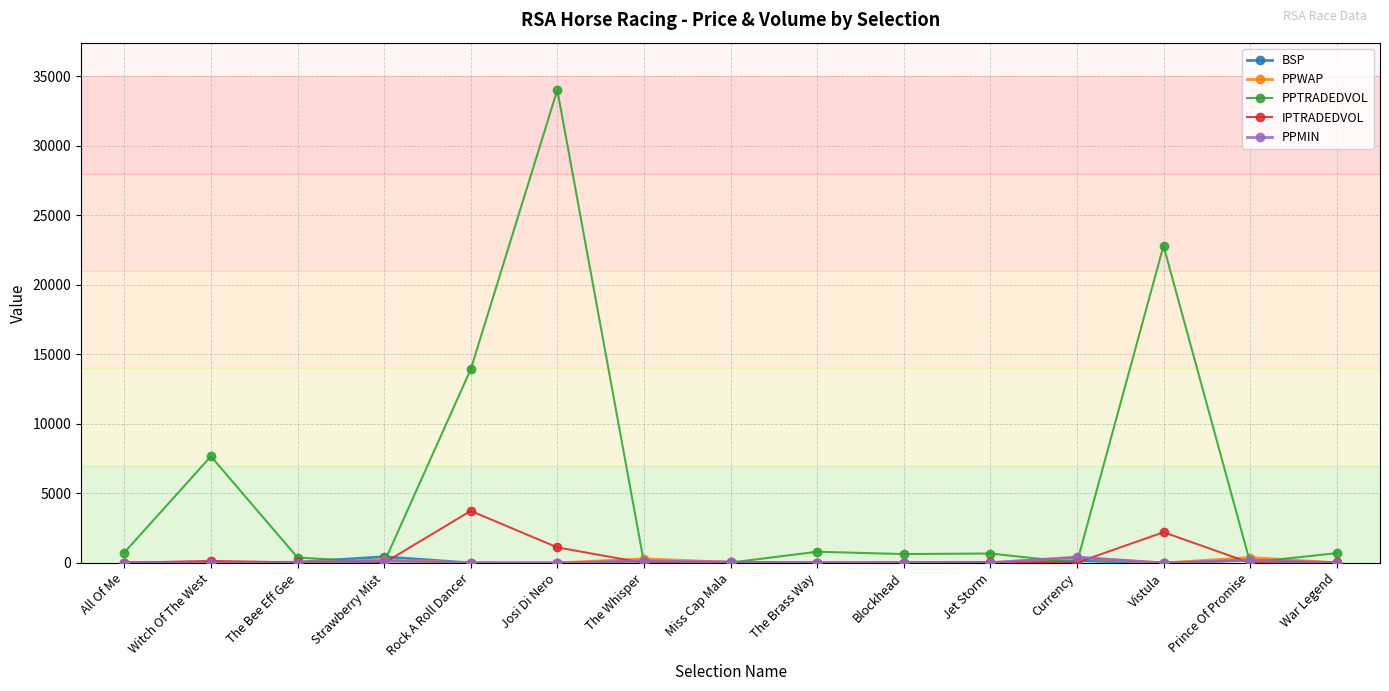

Which series has the largest range (max minus min)?

PPTRADEDVOL